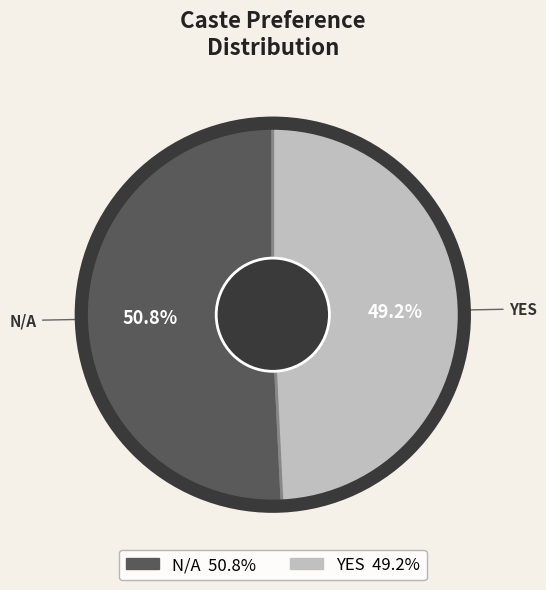

To the nearest percent, what is the average slice percentage?

50%